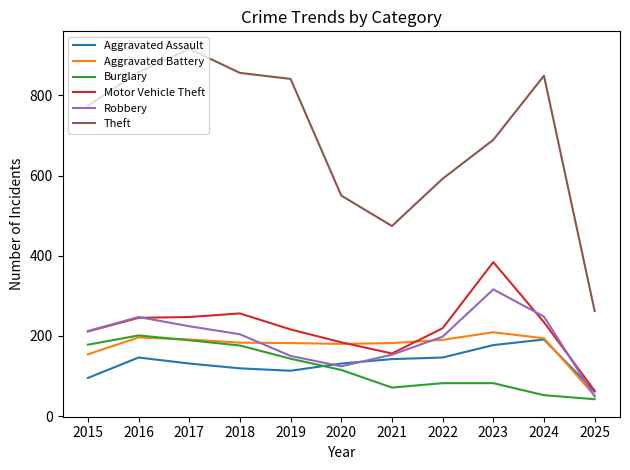

What is the total value across all series at 2022?

1427